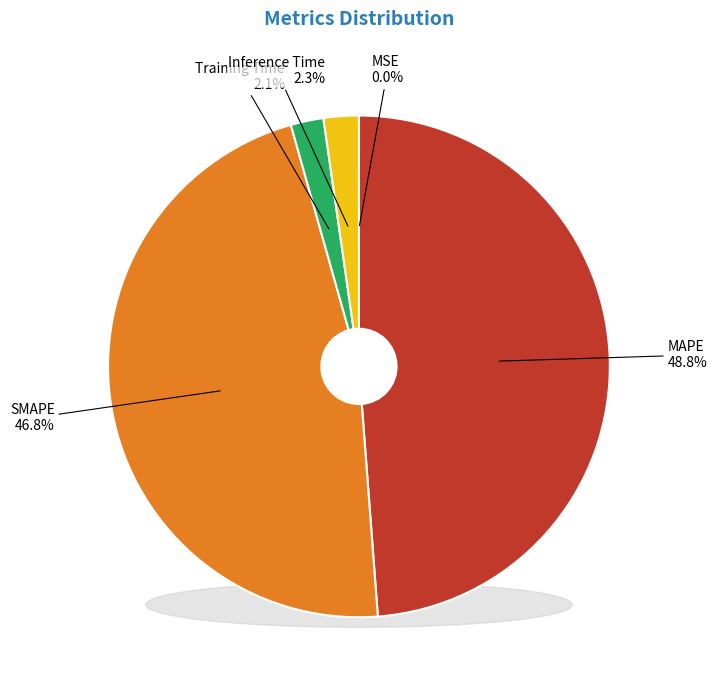

The Inference Time slice represents 1% of the pie. True or false?

False